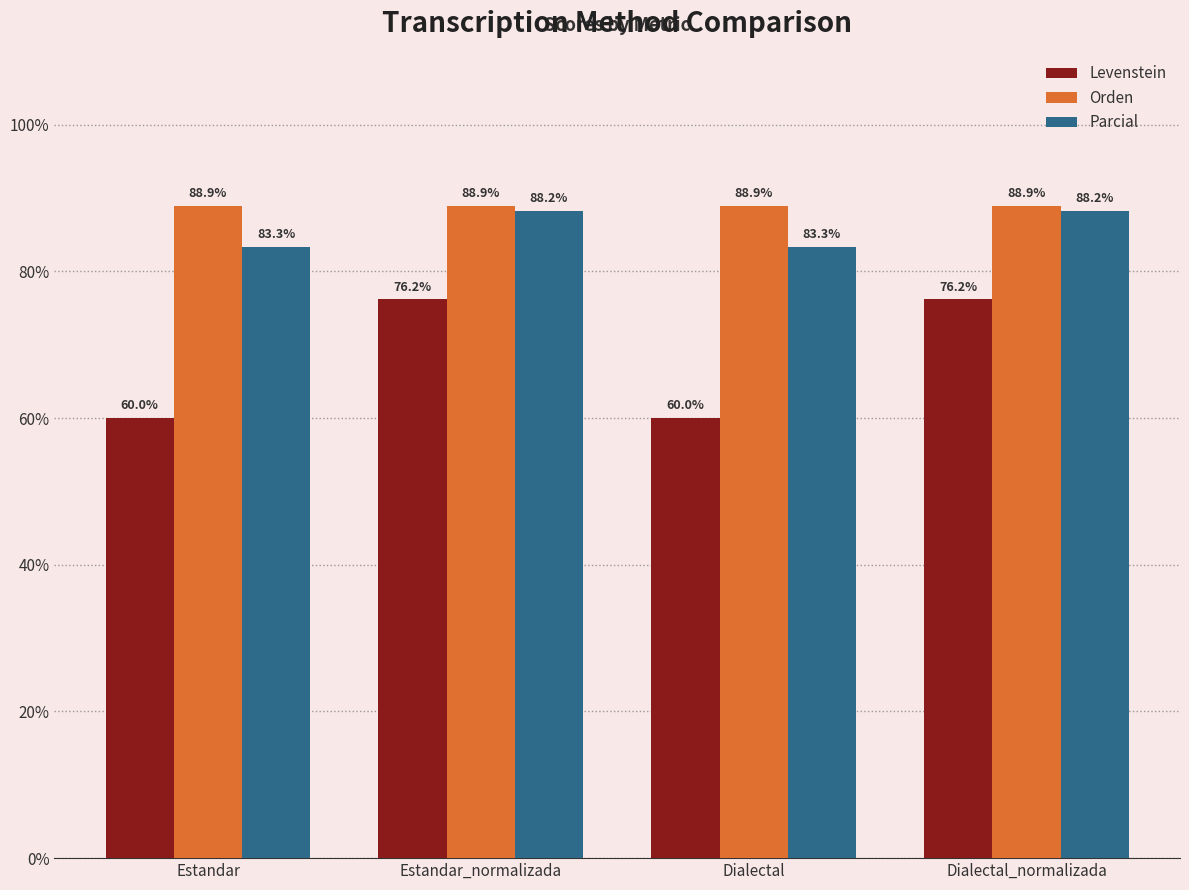

At Dialectal_normalizada, list the series in order from smallest to largest.

Levenstein, Parcial, Orden